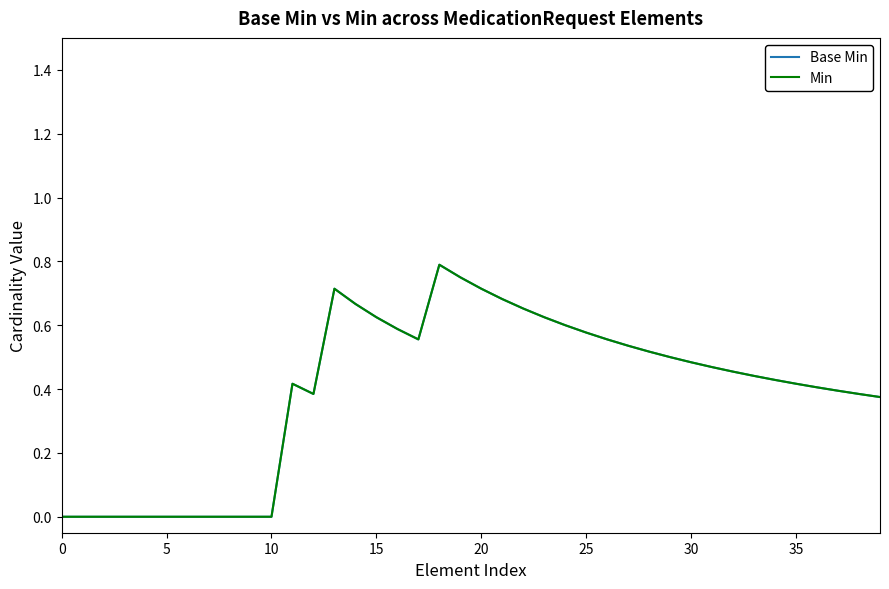

True or false: Min and Base Min cross at least once.

False